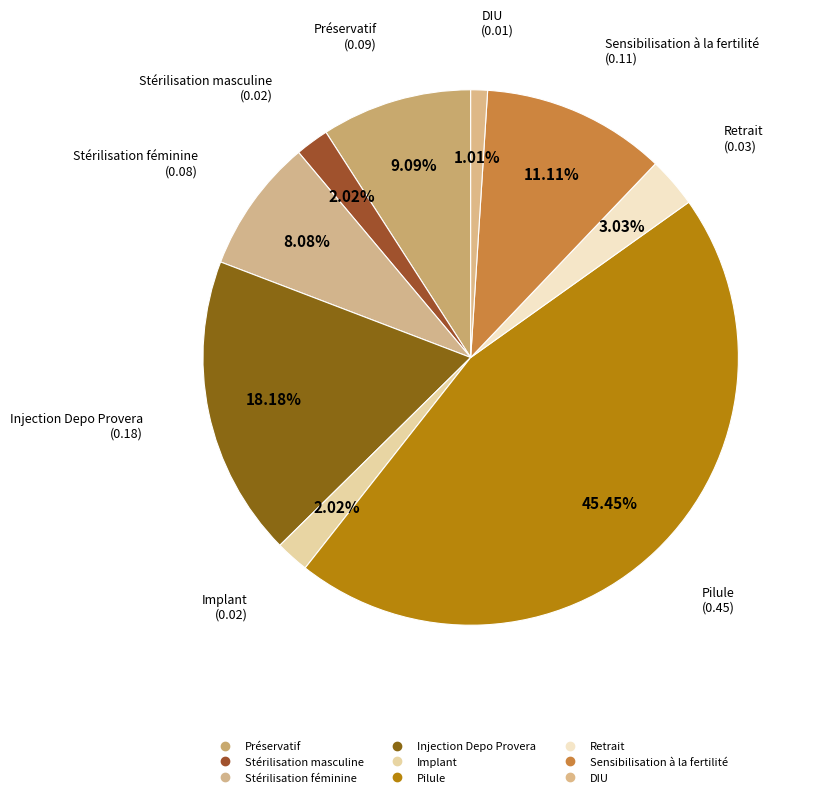

How many slices are in this pie chart?

9